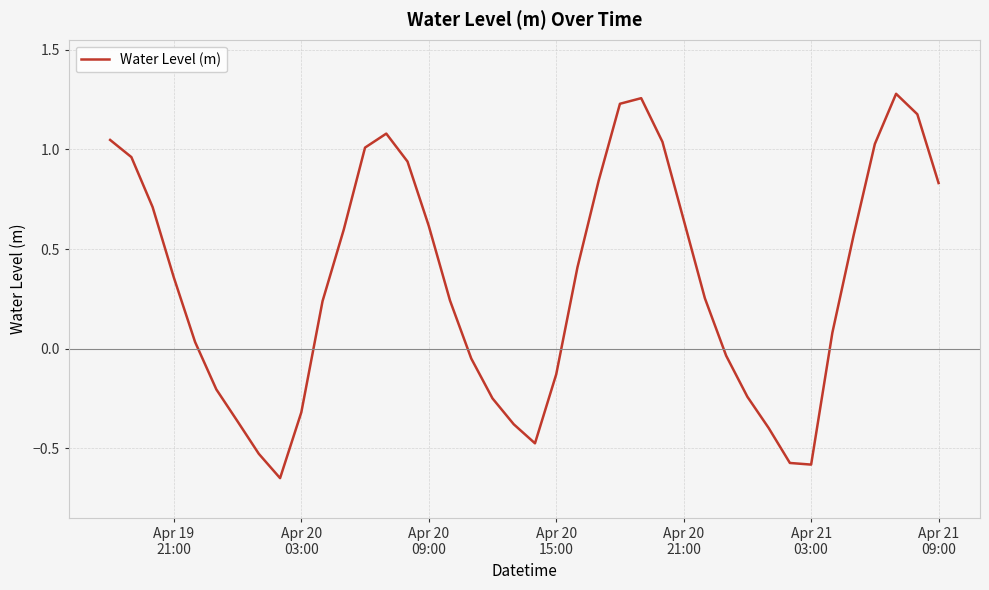

What is the difference between the maximum and minimum values?

1.9